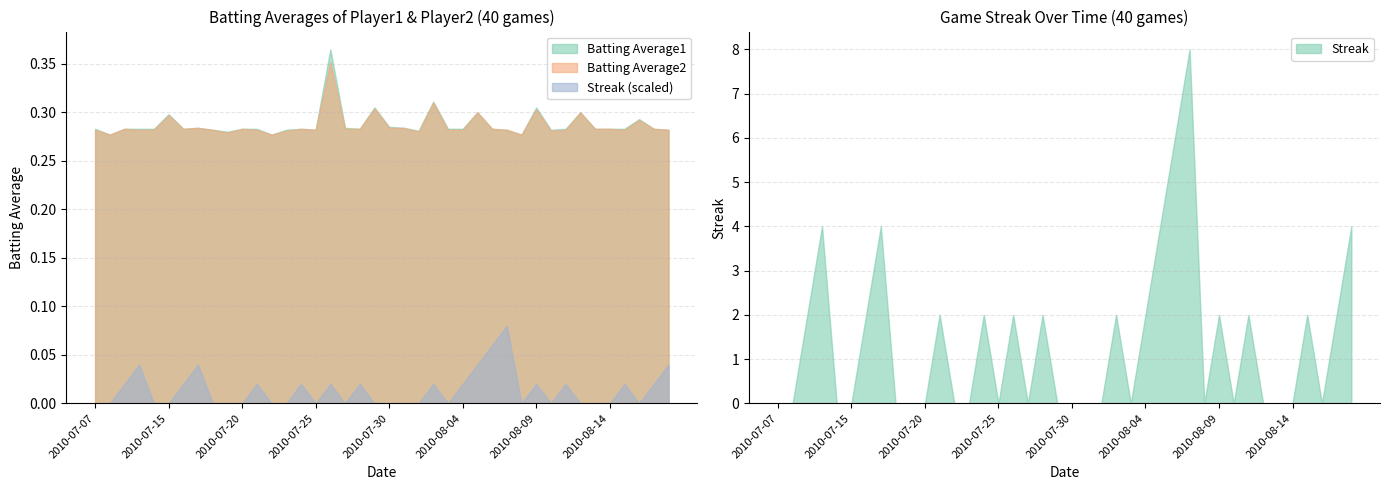

Which series changed the most between 2010-07-20 and 2010-08-01?

Batting Average2